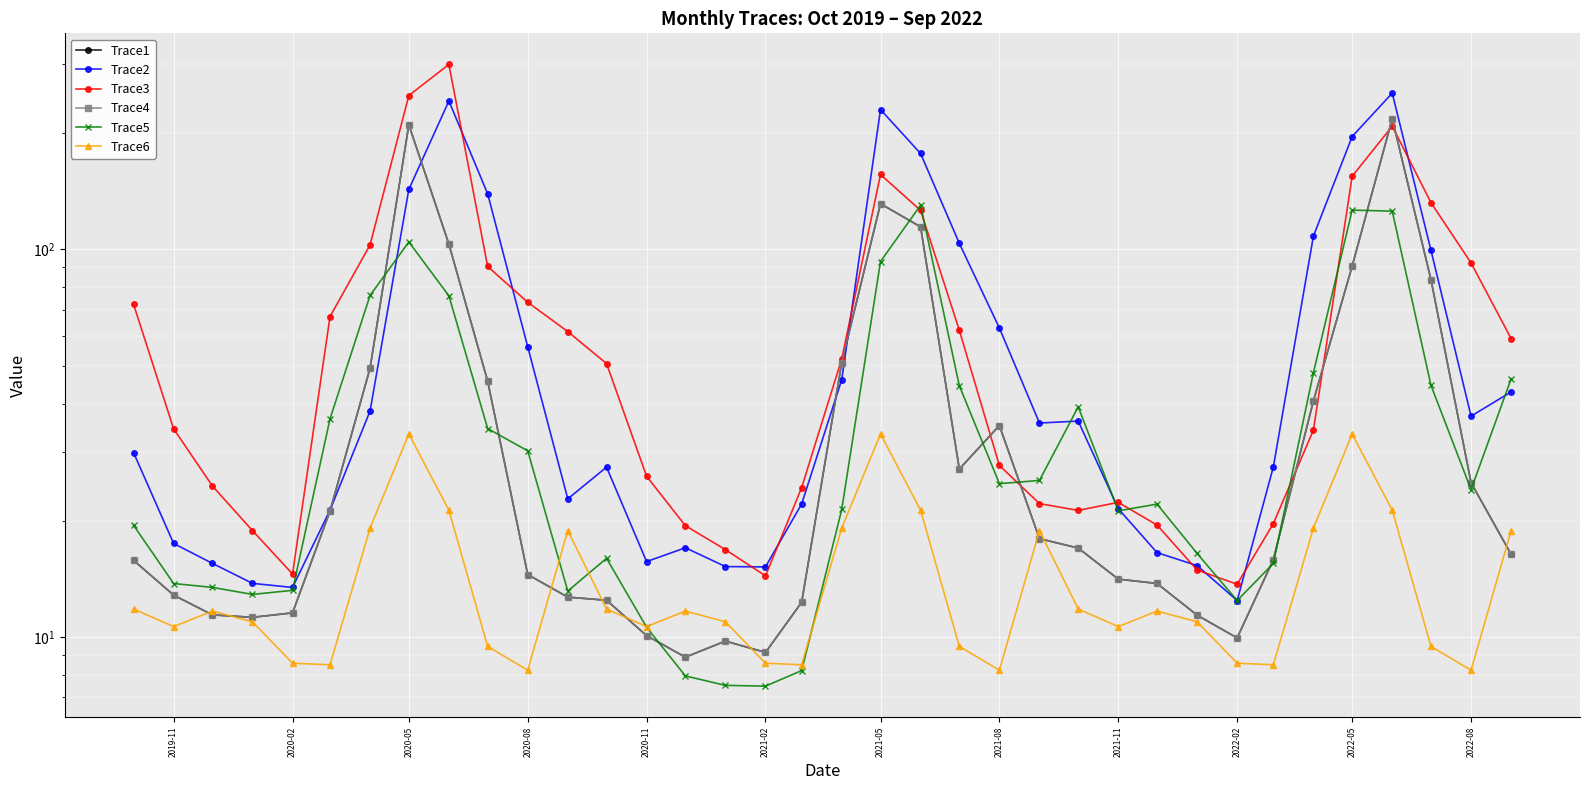

The Trace5 series shows 35.8 at 18. True or false?

False